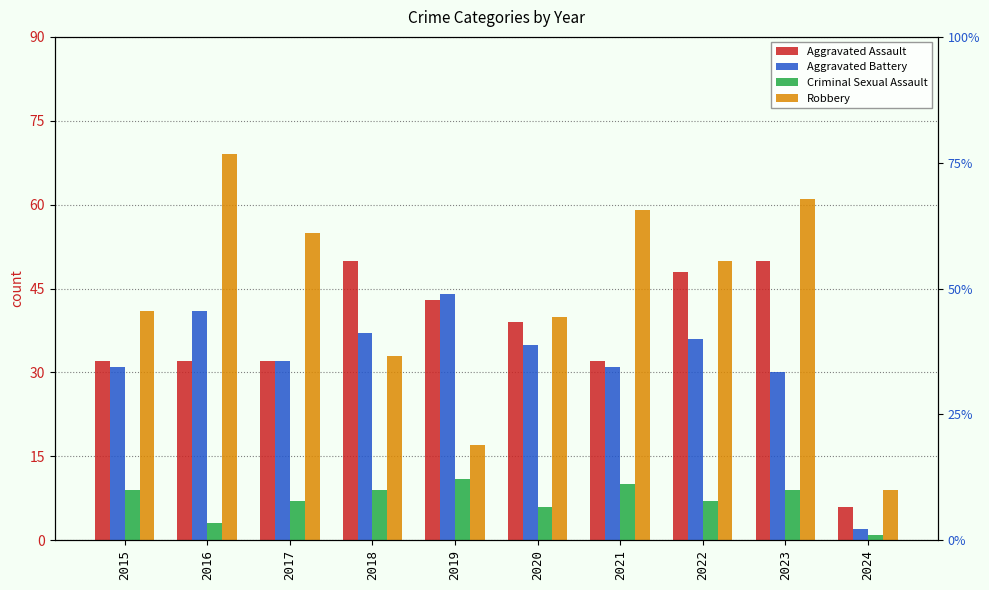

How many Criminal Sexual Assault values are between 6 and 9?

6